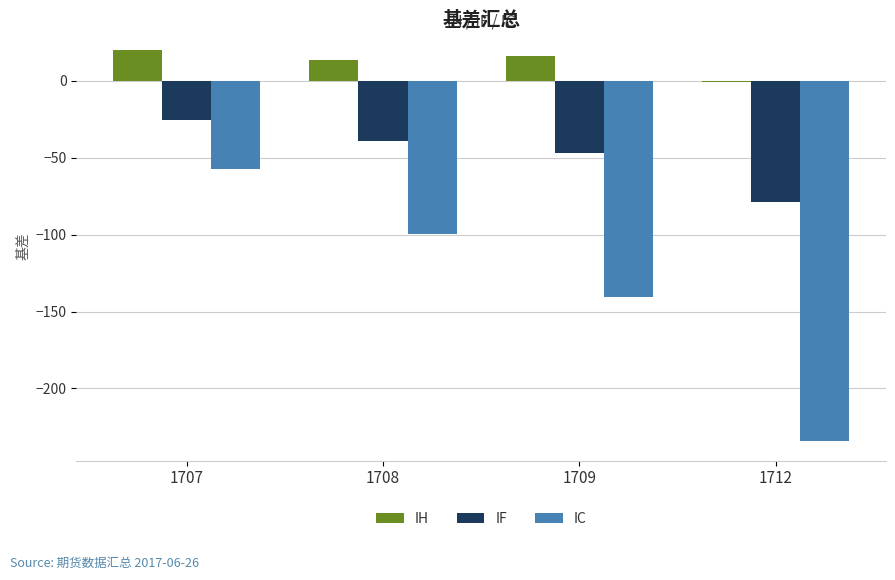

True or false: IH has a value of 19.7 at 1707.

True